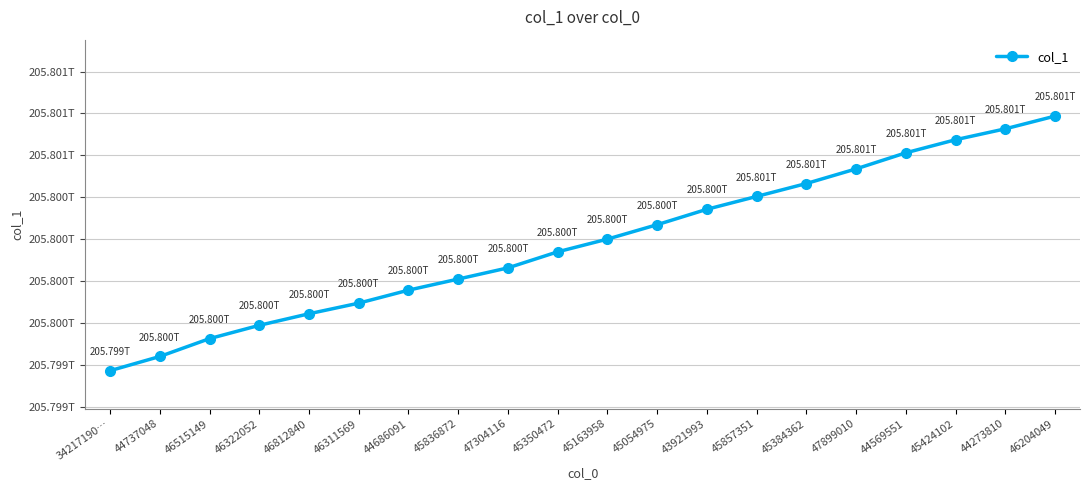

What position from the right is 43921993?

8